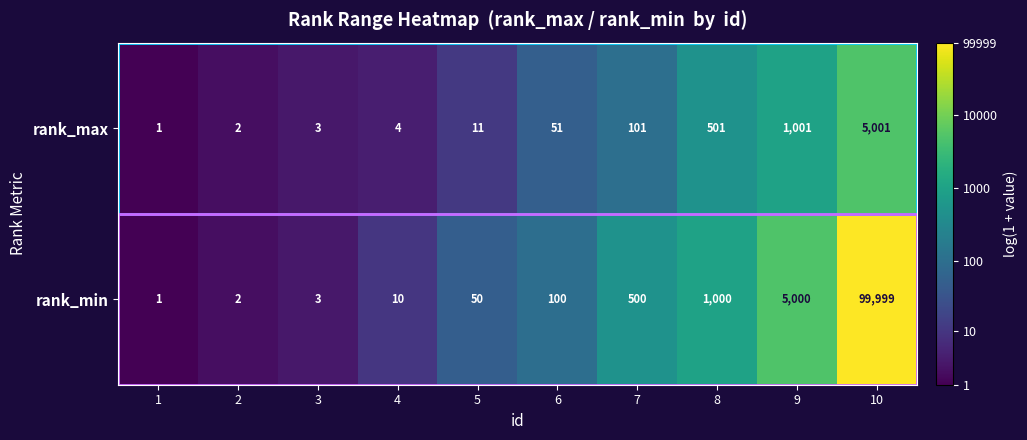

At how many categories does at least one series exceed 11?

6